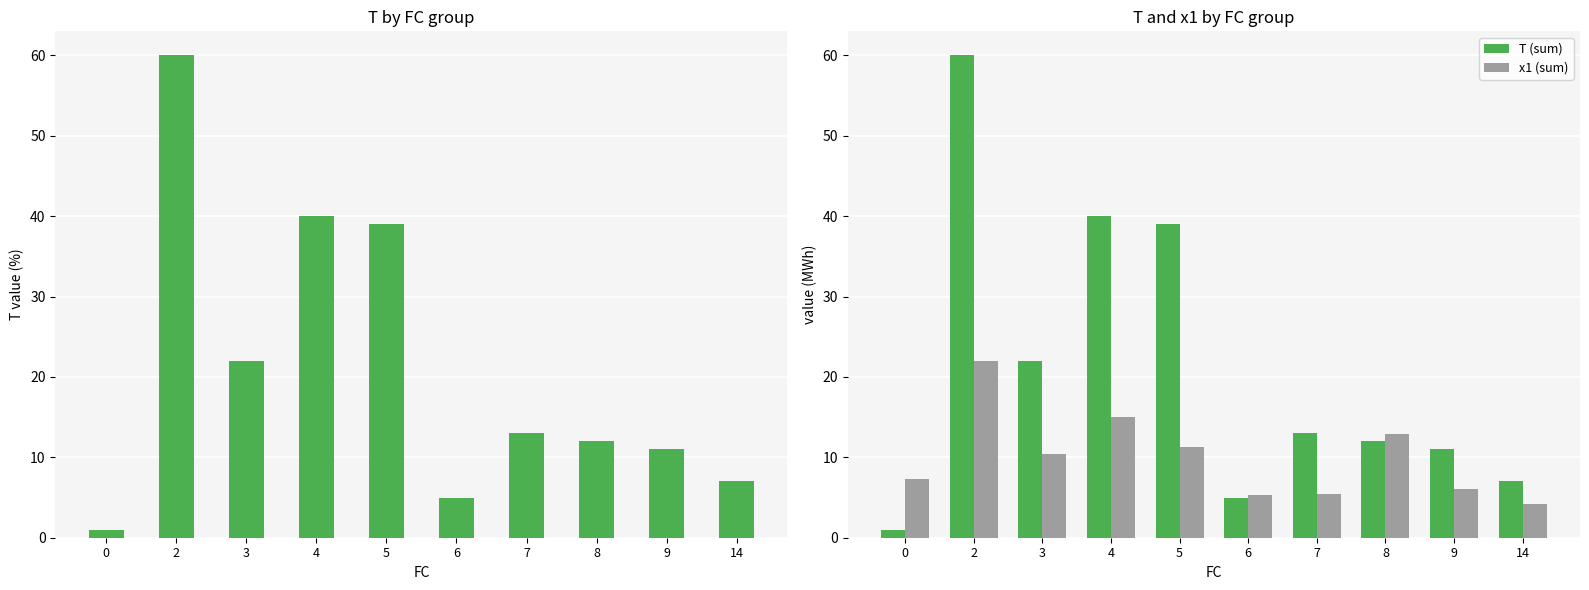

Reading left to right, extract all data points from this chart.

T: 1.0	60.0	22.0	40.0	39.0	5.0	13.0	12.0	11.0	7.0
T (sum): 1.0	60.0	22.0	40.0	39.0	5.0	13.0	12.0	11.0	7.0
x1 (sum): 7.3	22.0	10.4	15.0	11.3	5.3	5.5	12.9	6.1	4.2